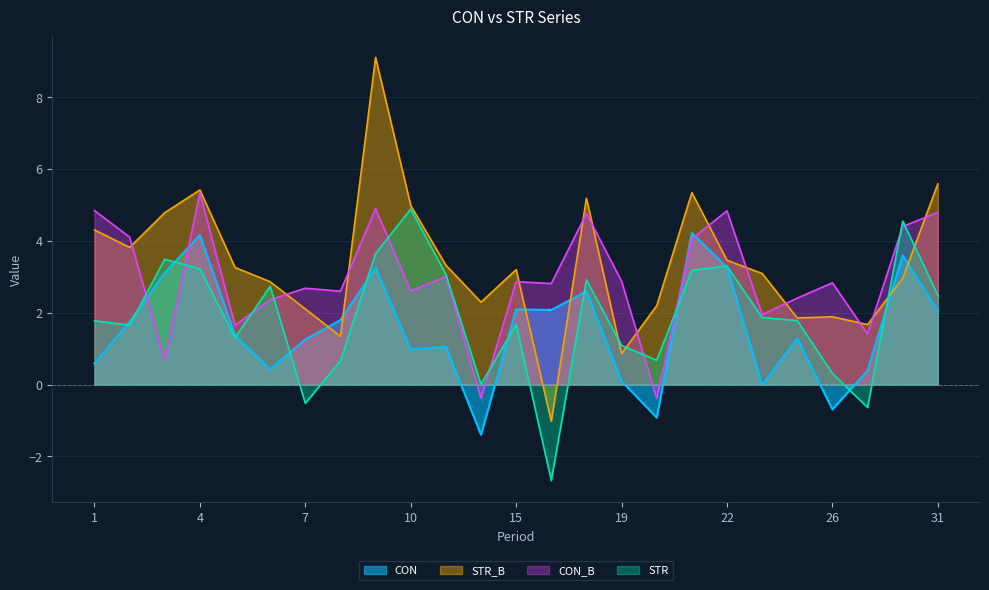

What is the minimum value for CON_B?

-0.4